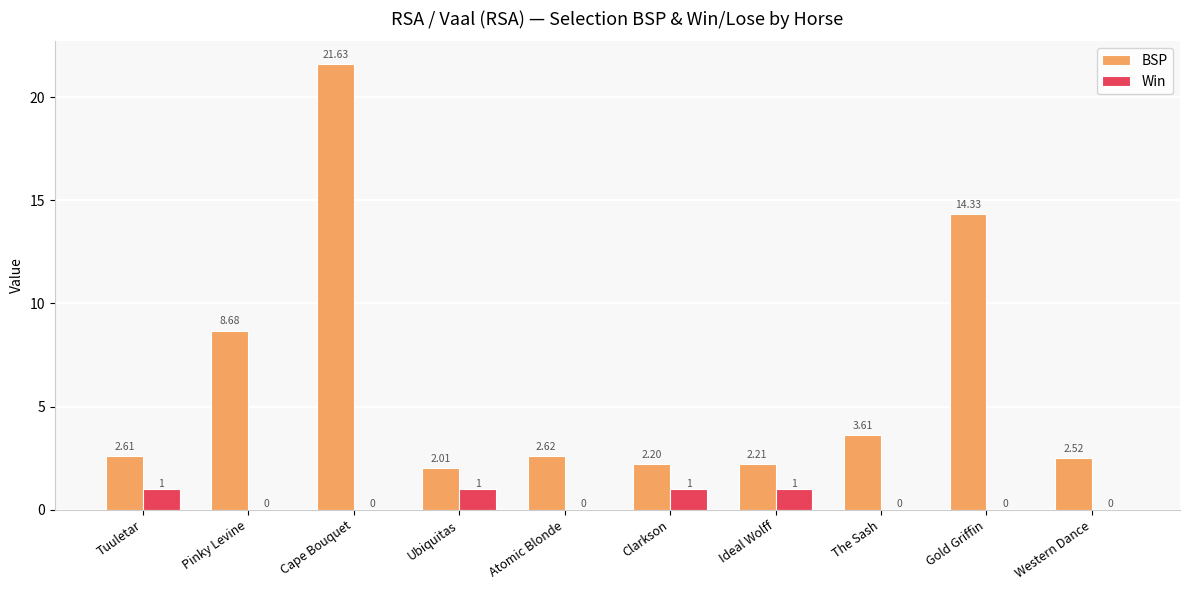

Between The Sash and Gold Griffin, which series saw the biggest shift?

BSP